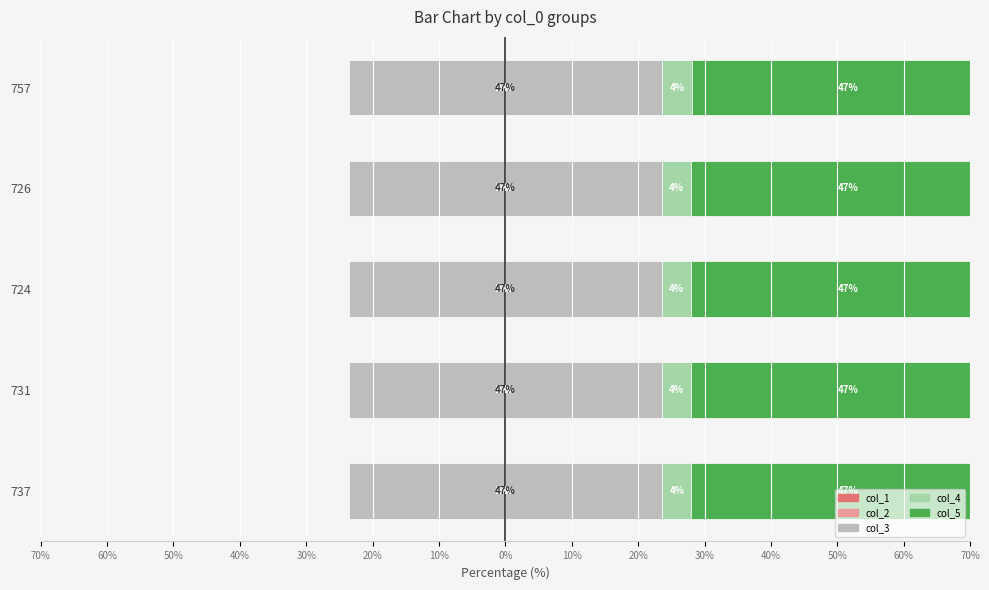

Which series has the largest range (max minus min)?

col_4